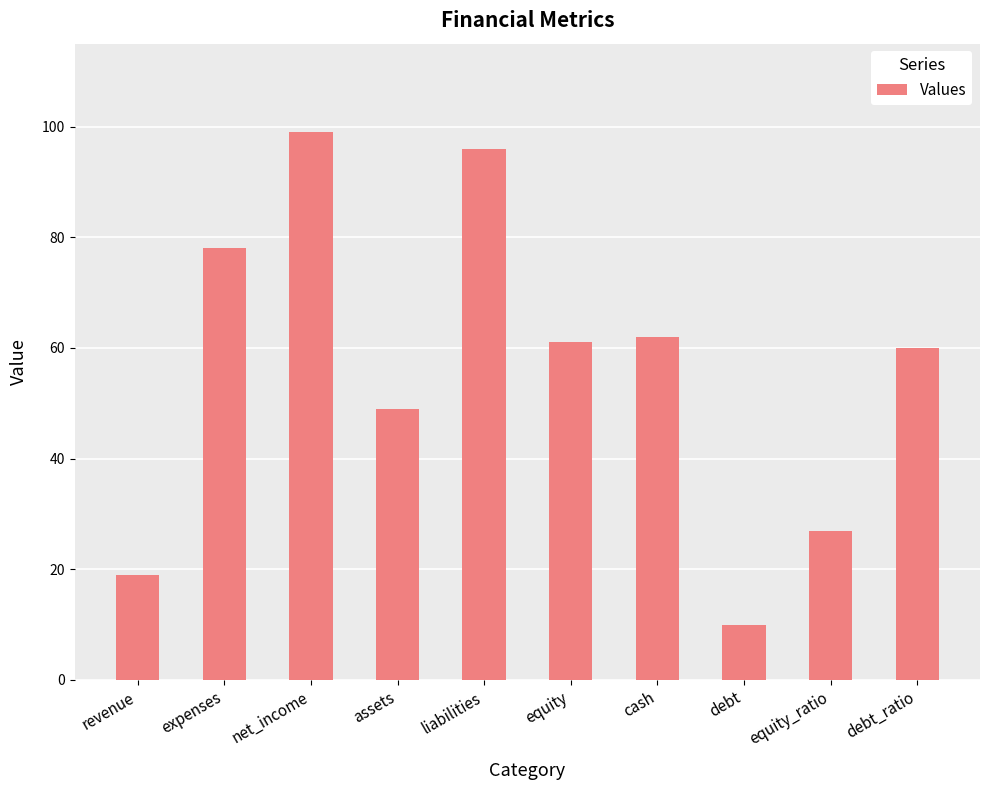

The chart shows a value of 10 at debt. True or false?

True